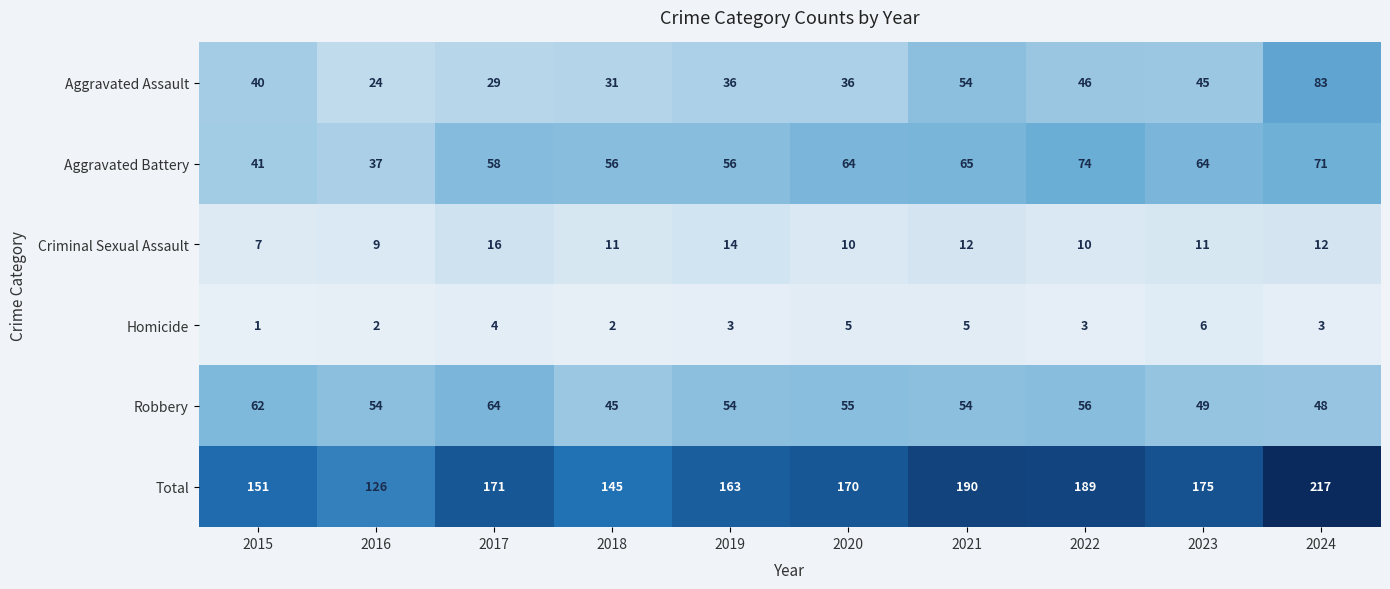

The Total series shows 80 at 2018. True or false?

False